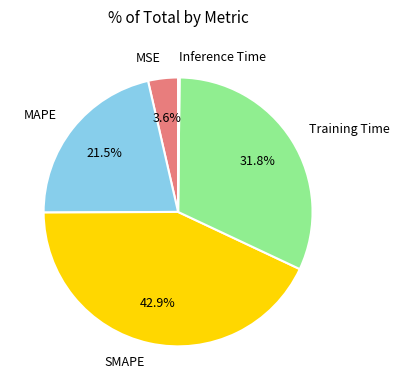

Is there any slice that represents more than half of the pie?

No